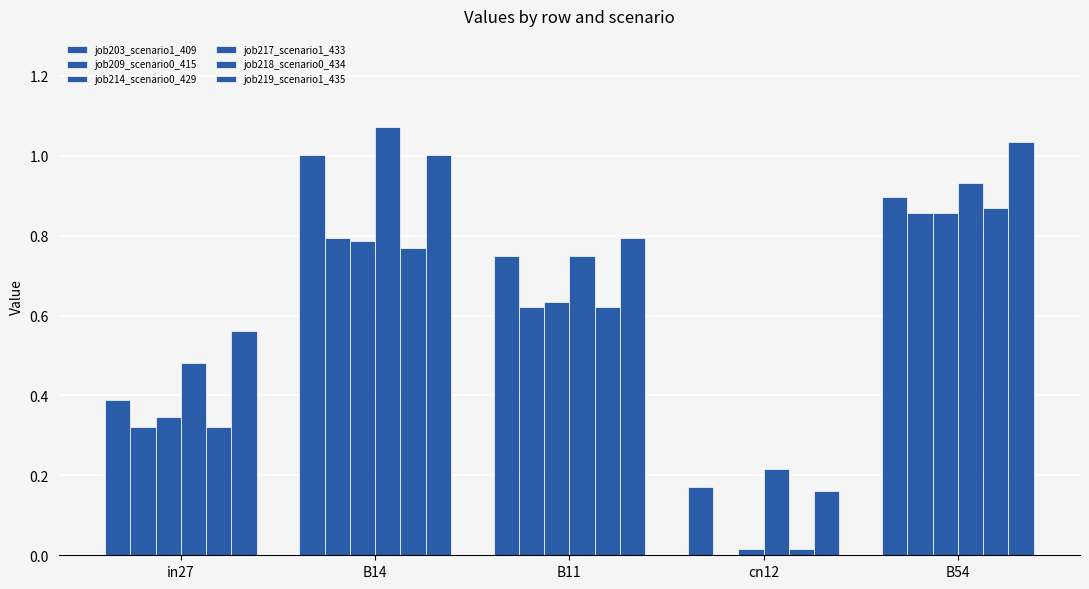

What is the difference between the second highest and minimum values in the job209_scenario0_415 series?

0.8